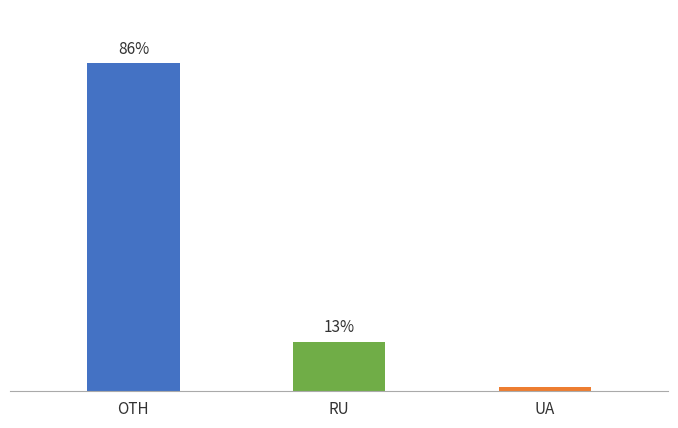

Where is the data nearest to the value 43?

RU